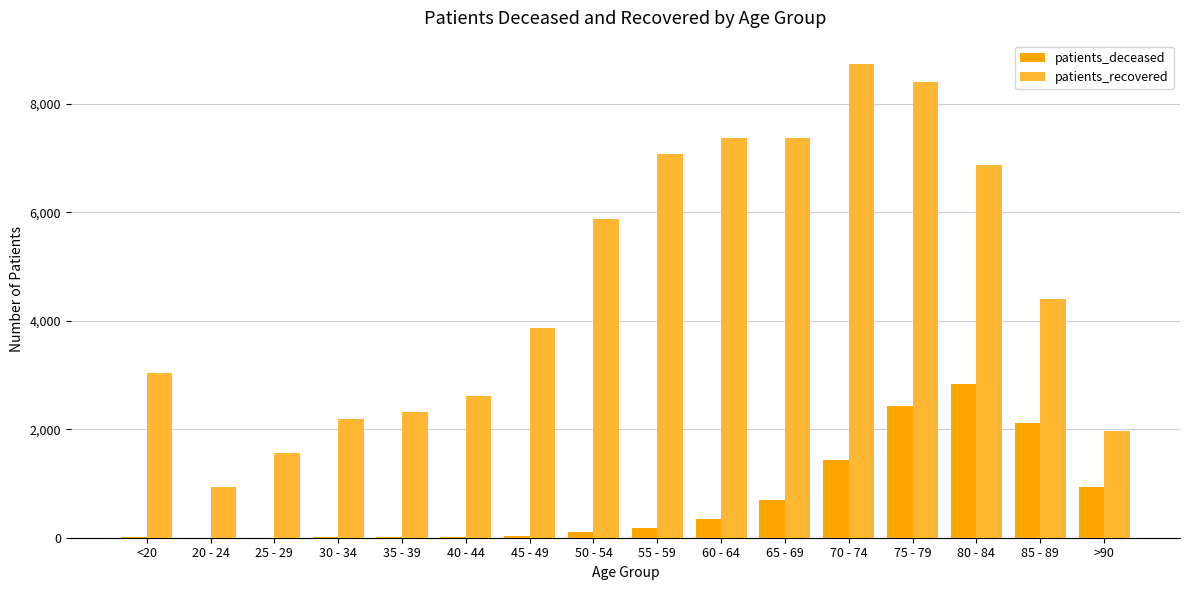

What is the total value across all series at 25 - 29?

1562